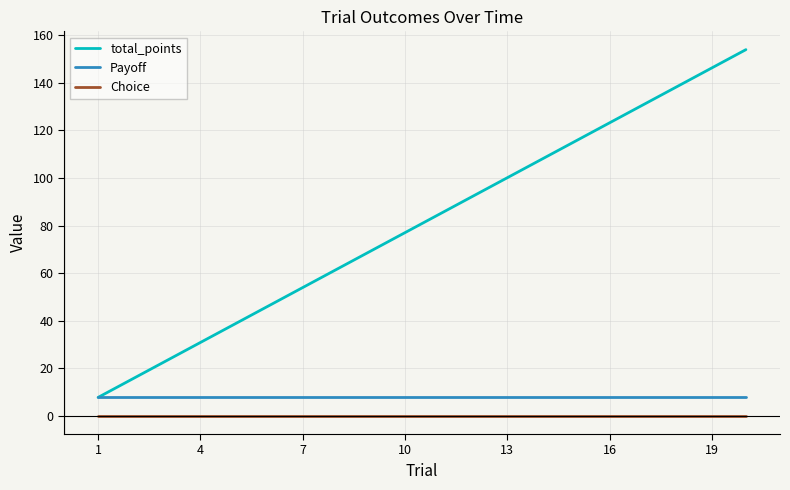

Count the number of data series in this chart.

3